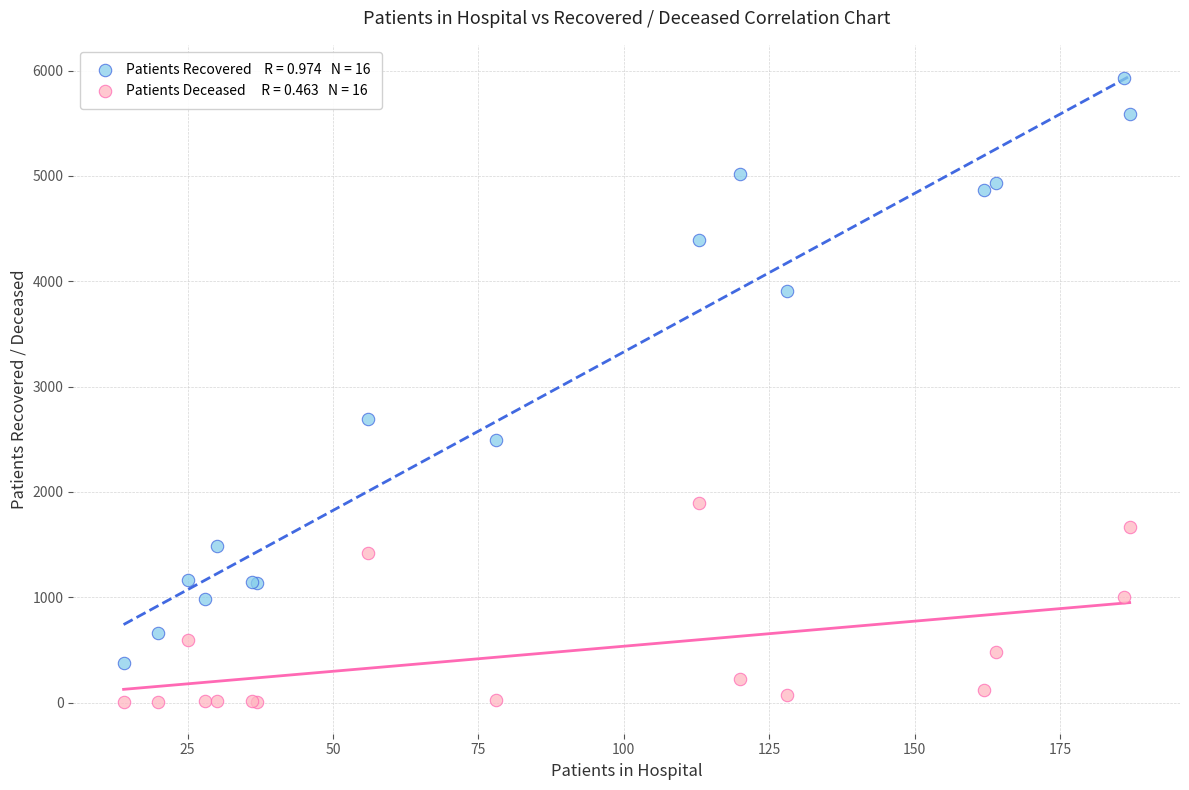

Across all series, what Y value is closest to 2965?

2693